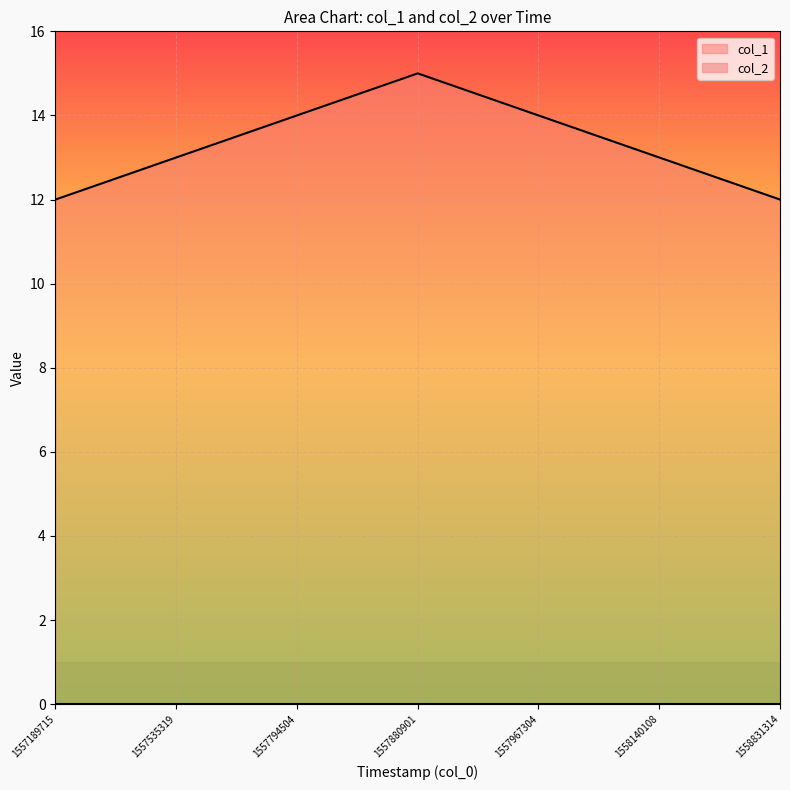

Between 1557794504 and 1558831314, which is larger?

1557794504